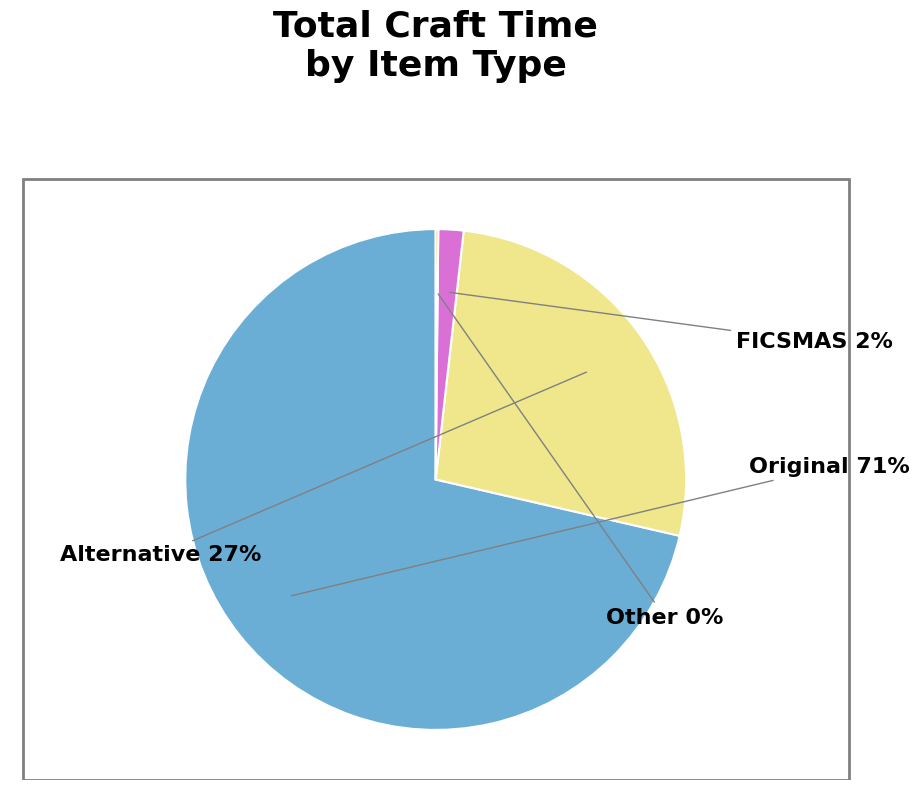

Is there any slice that represents more than half of the pie?

Yes